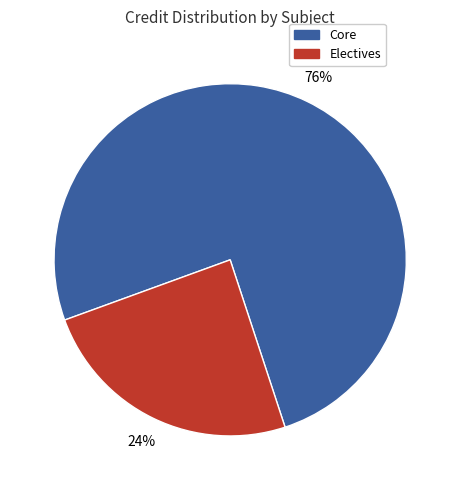

True or false: Core accounts for 64% of the total.

False